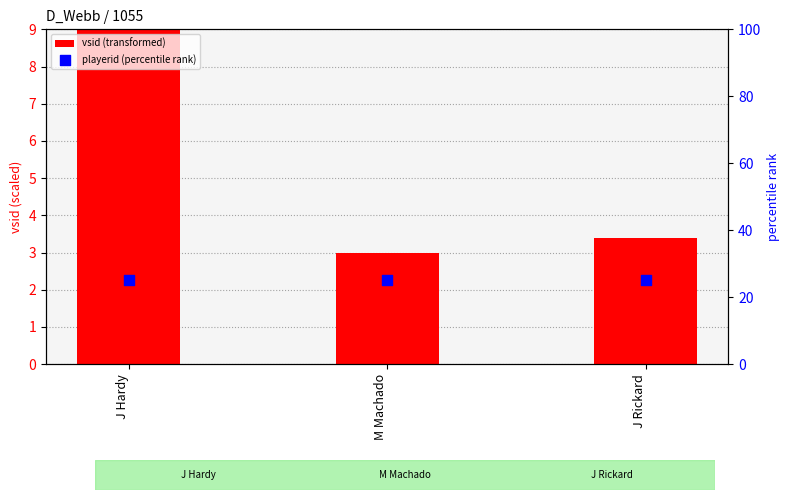

Which series has the largest Y range (max minus min)?

vsid (transformed)